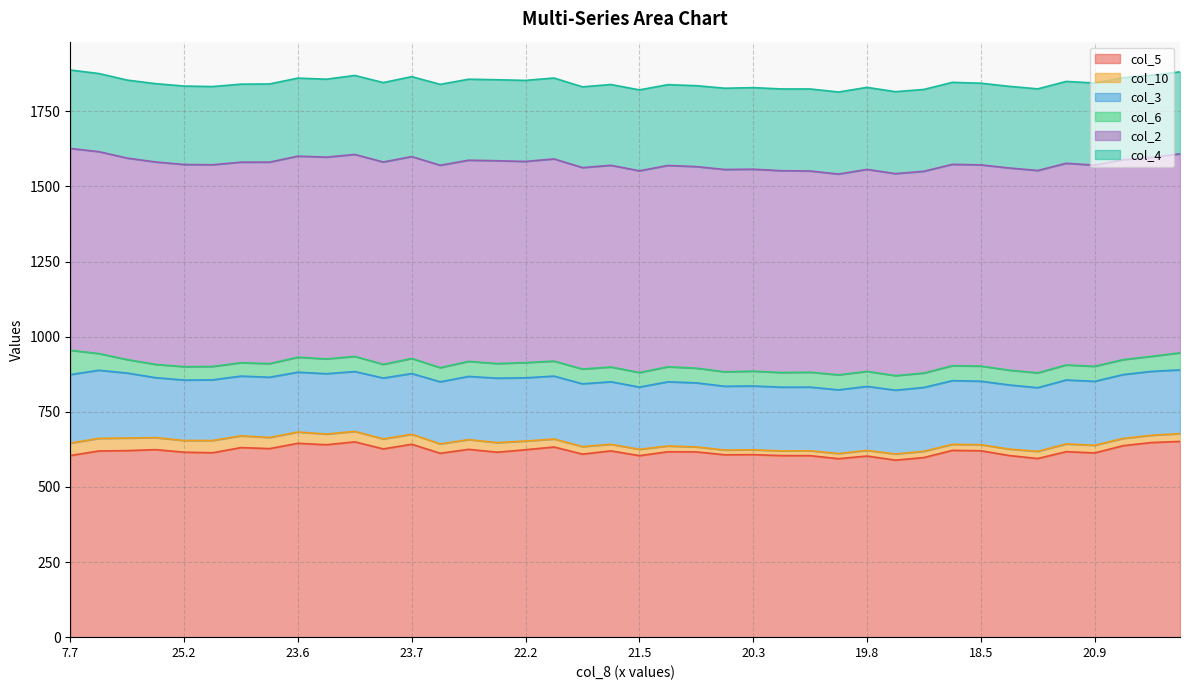

Reading left to right, extract all data points from this chart.

col_5: 7.7=604.3	7.7=619.6	7.7=620.7	7.7=624.0	7.7=615.5	7.7=613.6	7.7=630.8	7.7=627.4	7.7=645.0	7.7=640.3	7.7=649.9	7.7=626.4	7.7=641.9	7.7=611.9	7.7=625.0	7.7=615.5	7.7=623.6	7.7=632.8	7.7=609.1	7.7=619.8	7.7=604.0	7.7=616.9	7.7=616.5	7.7=606.9	7.7=607.3	7.7=604.2	7.7=604.0	7.7=593.9	7.7=602.7	7.7=589.1	7.7=597.7	7.7=621.5	7.7=620.3	7.7=604.3	7.7=594.5	7.7=617.2	7.7=613.0	7.7=637.2	7.7=647.6	7.7=651.4
col_10: 7.7=41.4	7.7=41.9	7.7=41.9	7.7=39.9	7.7=38.9	7.7=40.8	7.7=39.2	7.7=37.1	7.7=37.7	7.7=35.5	7.7=34.8	7.7=33.3	7.7=33.3	7.7=31.2	7.7=32.4	7.7=31.9	7.7=29.1	7.7=26.5	7.7=25.1	7.7=21.9	7.7=21.1	7.7=19.2	7.7=16.6	7.7=15.8	7.7=16.1	7.7=15.7	7.7=16.2	7.7=17.1	7.7=18.8	7.7=20.5	7.7=20.8	7.7=20.2	7.7=20.1	7.7=21.5	7.7=23.8	7.7=25.8	7.7=25.5	7.7=24.1	7.7=24.2	7.7=25.9
col_3: 7.7=227.9	7.7=226.6	7.7=216.2	7.7=199.6	7.7=201.1	7.7=201.8	7.7=198.7	7.7=200.4	7.7=199.0	7.7=200.8	7.7=199.1	7.7=202.5	7.7=202.0	7.7=206.6	7.7=210.3	7.7=214.4	7.7=210.3	7.7=209.4	7.7=208.8	7.7=208.1	7.7=207.0	7.7=213.6	7.7=213.1	7.7=212.2	7.7=212.4	7.7=211.9	7.7=211.8	7.7=211.9	7.7=212.9	7.7=212.2	7.7=212.4	7.7=211.8	7.7=211.3	7.7=213.4	7.7=211.8	7.7=212.8	7.7=212.7	7.7=212.4	7.7=212.6	7.7=212.1
col_6: 7.7=81.1	7.7=55.6	7.7=44.8	7.7=44.1	7.7=44.6	7.7=44.5	7.7=44.5	7.7=45.2	7.7=49.8	7.7=49.3	7.7=50.4	7.7=45.6	7.7=50.2	7.7=47.1	7.7=50.0	7.7=48.6	7.7=50.7	7.7=49.8	7.7=49.2	7.7=49.2	7.7=48.4	7.7=50.0	7.7=48.9	7.7=48.1	7.7=49.3	7.7=48.7	7.7=49.6	7.7=50.0	7.7=50.0	7.7=48.4	7.7=47.9	7.7=49.8	7.7=50.3	7.7=49.2	7.7=49.3	7.7=50.0	7.7=50.0	7.7=49.8	7.7=50.0	7.7=56.8
col_2: 7.7=671.5	7.7=671.9	7.7=670.5	7.7=673.6	7.7=672.7	7.7=671.3	7.7=667.4	7.7=670.6	7.7=669.1	7.7=671.5	7.7=672.0	7.7=673.3	7.7=671.9	7.7=673.5	7.7=669.4	7.7=674.9	7.7=669.3	7.7=672.9	7.7=670.3	7.7=671.1	7.7=671.3	7.7=669.9	7.7=670.7	7.7=673.2	7.7=672.0	7.7=671.7	7.7=669.6	7.7=668.1	7.7=672.1	7.7=672.2	7.7=671.5	7.7=670.1	7.7=669.5	7.7=672.8	7.7=673.5	7.7=671.0	7.7=669.6	7.7=665.3	7.7=662.3	7.7=662.2
col_4: 7.7=261.0	7.7=260.0	7.7=259.6	7.7=260.6	7.7=261.0	7.7=260.2	7.7=259.6	7.7=260.1	7.7=259.7	7.7=259.3	7.7=262.9	7.7=264.3	7.7=265.9	7.7=269.2	7.7=269.5	7.7=269.5	7.7=269.7	7.7=269.2	7.7=268.7	7.7=268.9	7.7=269.3	7.7=268.8	7.7=269.3	7.7=270.4	7.7=271.5	7.7=272.0	7.7=273.0	7.7=273.0	7.7=273.0	7.7=272.7	7.7=272.3	7.7=272.8	7.7=271.8	7.7=271.7	7.7=271.6	7.7=272.4	7.7=273.2	7.7=272.7	7.7=273.2	7.7=272.7